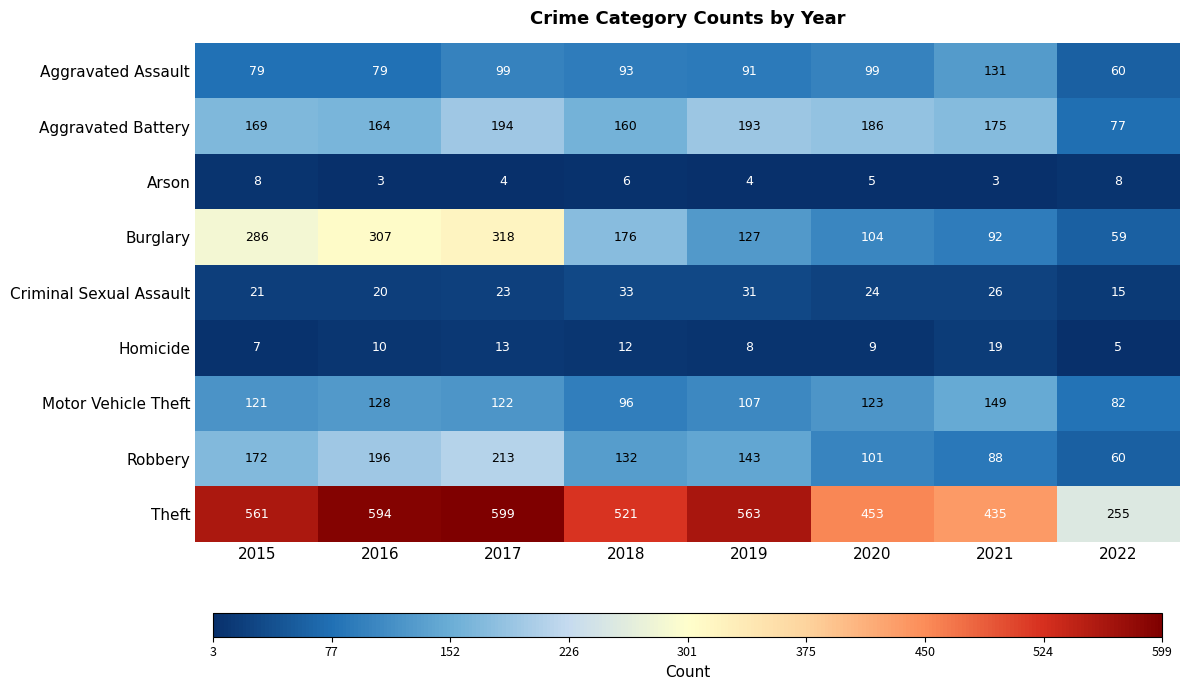

Which series has the largest total across all categories?

Theft